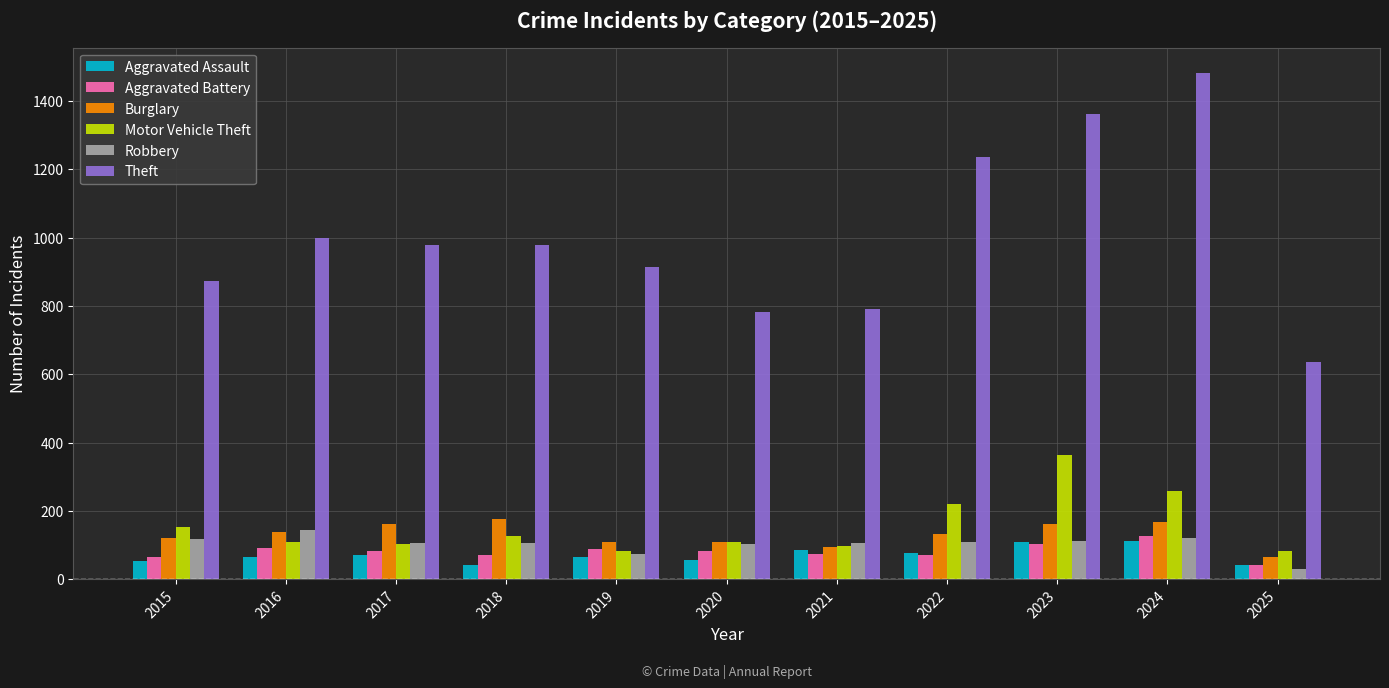

How many data points in Motor Vehicle Theft are less than 110?

5